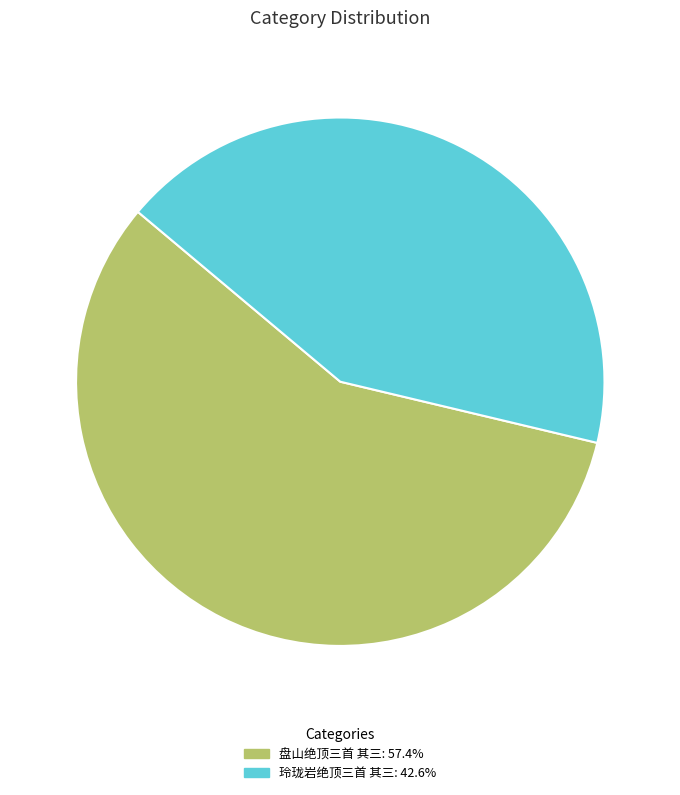

Count the number of slices in the pie.

2